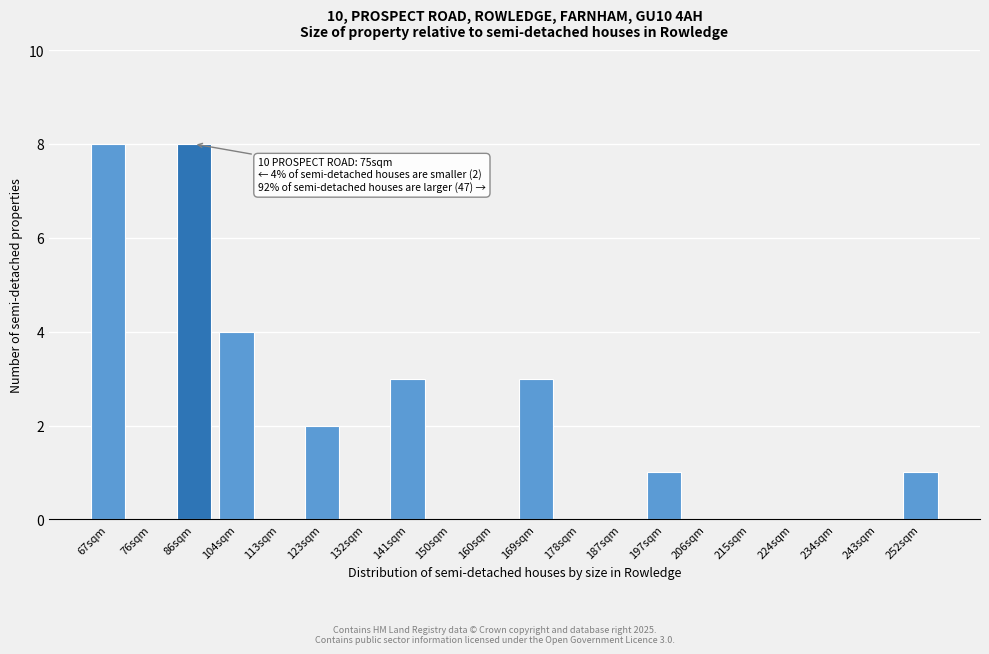

Reading right to left, extract all data points from this chart.

252sqm=1	243sqm=0	234sqm=0	224sqm=0	215sqm=0	206sqm=0	197sqm=1	187sqm=0	178sqm=0	169sqm=3	160sqm=0	150sqm=0	141sqm=3	132sqm=0	123sqm=2	113sqm=0	104sqm=4	86sqm=8	76sqm=0	67sqm=8